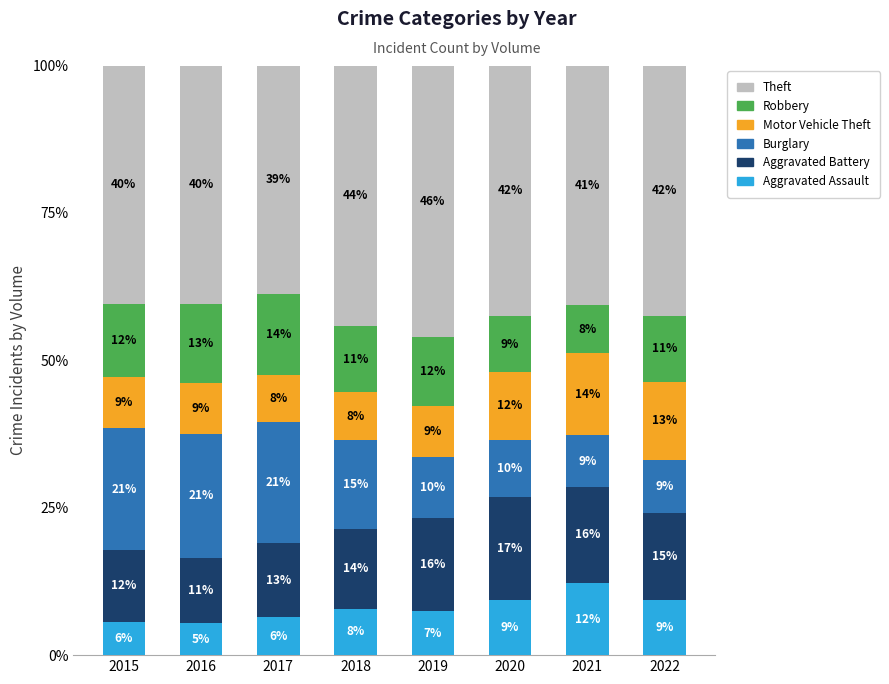

Which series has the largest total across all categories?

Theft